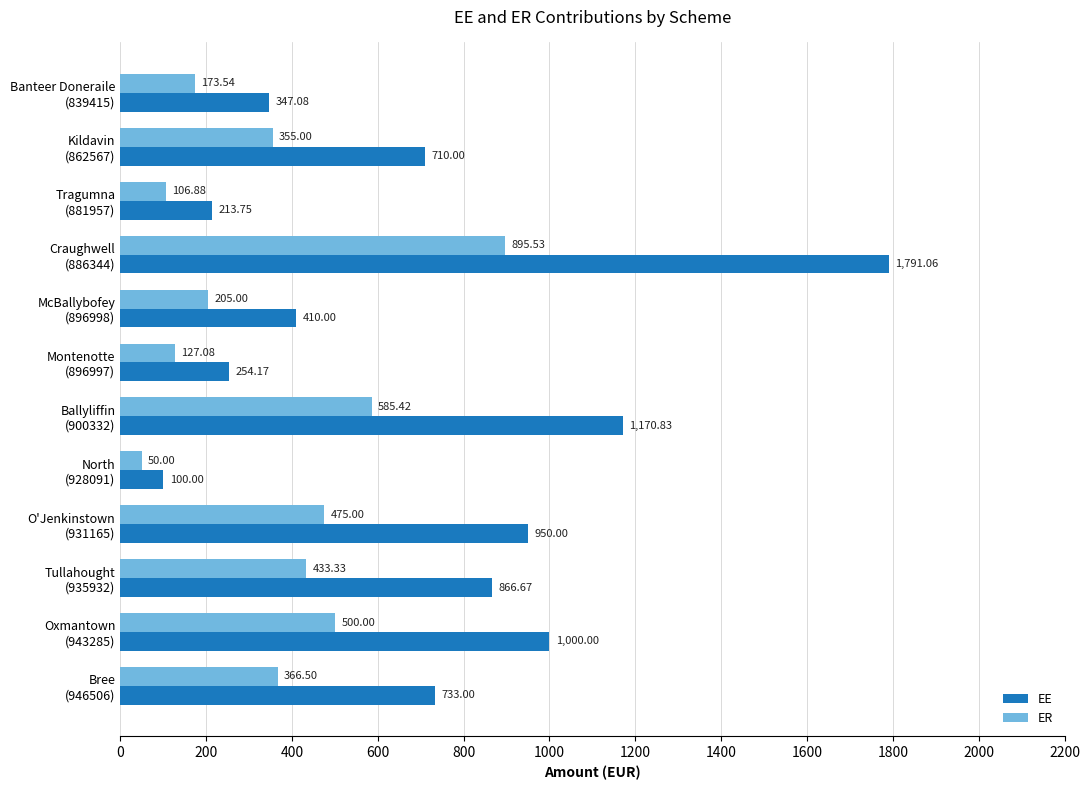

Rank the series by their maximum value, from lowest to highest.

ER, EE